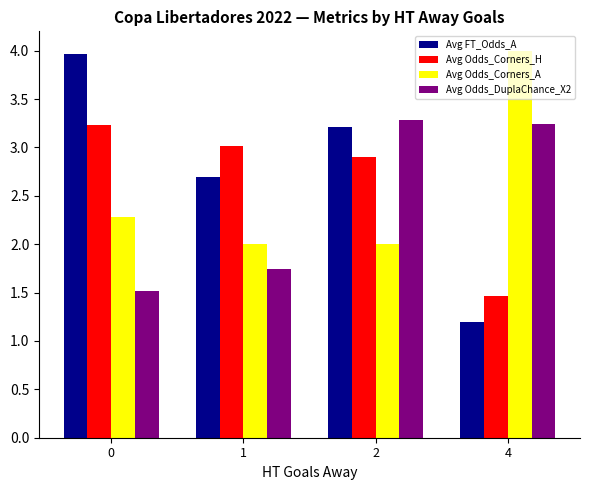

How many data points in Avg FT_Odds_A are less than 3?

2